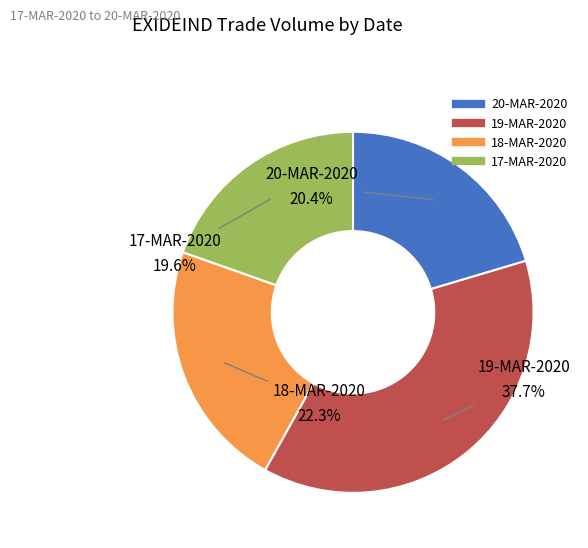

Does any single category account for the majority?

No